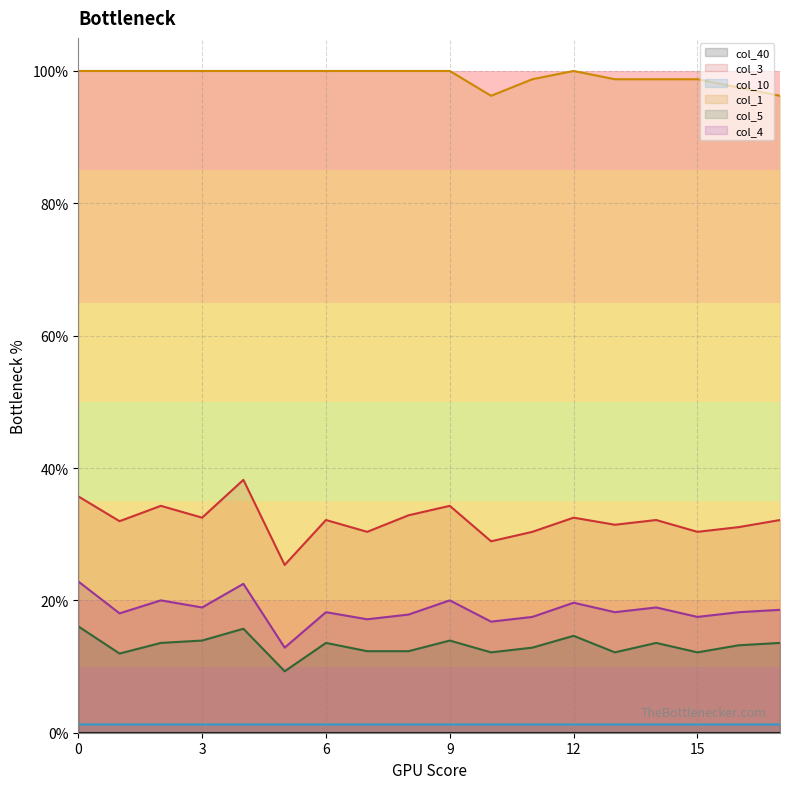

Which label corresponds to the smallest value in the chart?

1